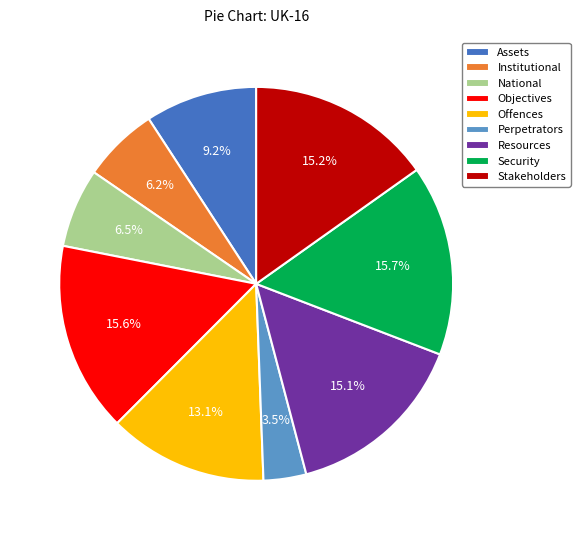

Does any single category account for the majority?

No